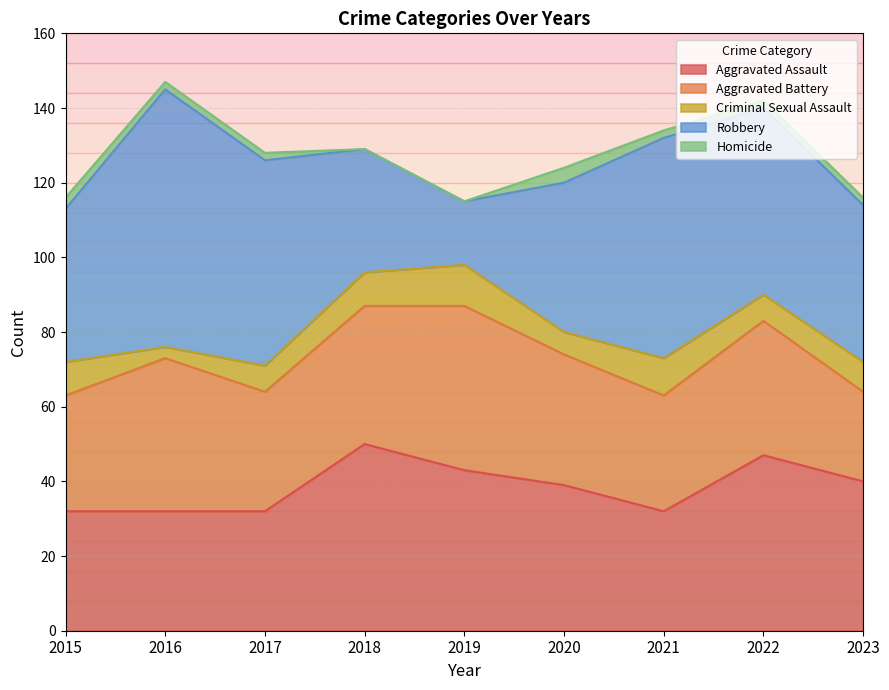

Reading right to left, transcribe all the data shown in this chart.

Aggravated Assault: 40	47	32	39	43	50	32	32	32
Aggravated Battery: 24	36	31	35	44	37	32	41	31
Criminal Sexual Assault: 8	7	10	6	11	9	7	3	9
Robbery: 42	50	59	40	17	33	55	69	41
Homicide: 2	2	2	4	0	0	2	2	3